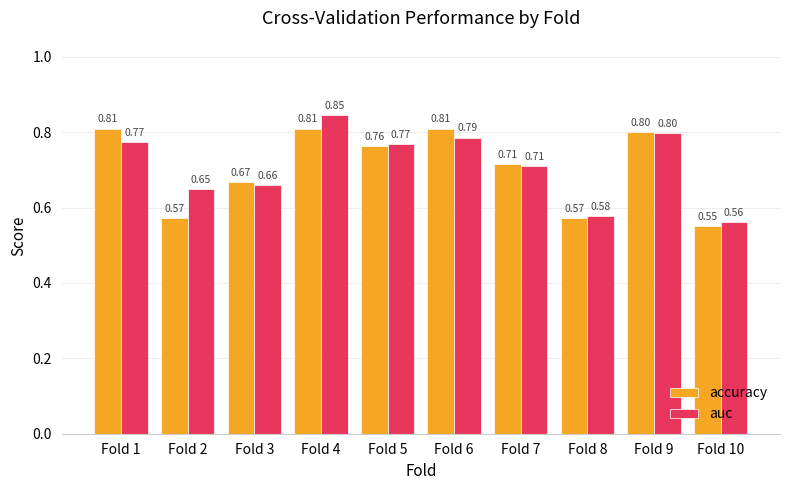

List the series in order of their peak value, highest first.

auc, accuracy